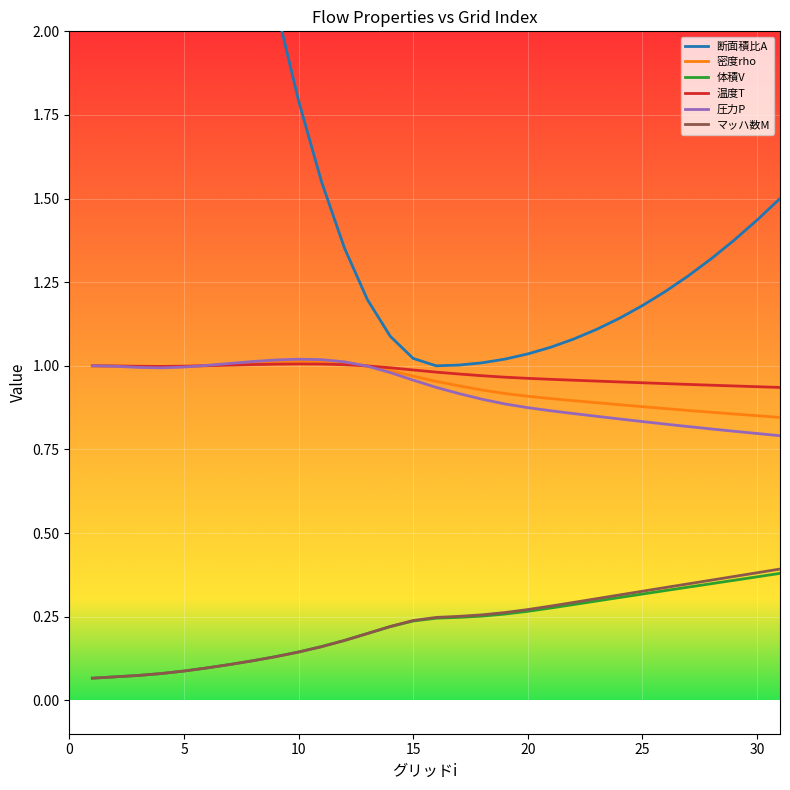

Reading right to left, what are all the values shown in this chart?

断面積比A: 1.5	1.4	1.4	1.3	1.3	1.2	1.2	1.1	1.1	1.1	1.1	1.0	1.0	1.0	1.0	1.0	1.0	1.1	1.2	1.4	1.6	1.8	2.1	2.4	2.8	3.2	3.7	4.2	4.7	5.3	6.0
密度rho: 0.8	0.9	0.9	0.9	0.9	0.9	0.9	0.9	0.9	0.9	0.9	0.9	0.9	0.9	0.9	1.0	1.0	1.0	1.0	1.0	1.0	1.0	1.0	1.0	1.0	1.0	1.0	1.0	1.0	1.0	1.0
体積V: 0.4	0.4	0.4	0.3	0.3	0.3	0.3	0.3	0.3	0.3	0.3	0.3	0.3	0.3	0.2	0.2	0.2	0.2	0.2	0.2	0.2	0.1	0.1	0.1	0.1	0.1	0.1	0.1	0.1	0.1	0.1
温度T: 0.9	0.9	0.9	0.9	0.9	0.9	0.9	1.0	1.0	1.0	1.0	1.0	1.0	1.0	1.0	1.0	1.0	1.0	1.0	1.0	1.0	1.0	1.0	1.0	1.0	1.0	1.0	1.0	1.0	1.0	1.0
圧力P: 0.8	0.8	0.8	0.8	0.8	0.8	0.8	0.8	0.8	0.9	0.9	0.9	0.9	0.9	0.9	0.9	1.0	1.0	1.0	1.0	1.0	1.0	1.0	1.0	1.0	1.0	1.0	1.0	1.0	1.0	1.0
マッハ数M: 0.4	0.4	0.4	0.4	0.3	0.3	0.3	0.3	0.3	0.3	0.3	0.3	0.3	0.3	0.3	0.2	0.2	0.2	0.2	0.2	0.2	0.1	0.1	0.1	0.1	0.1	0.1	0.1	0.1	0.1	0.1